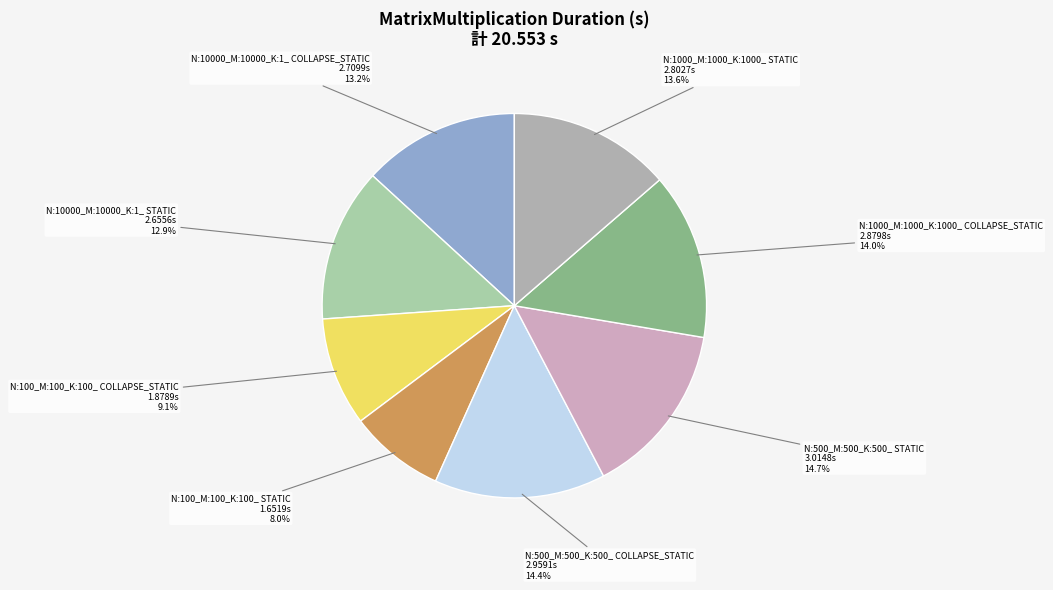

Which has a higher value, N:1000_M:1000_K:1000_ STATIC or N:500_M:500_K:500_ STATIC?

N:500_M:500_K:500_ STATIC